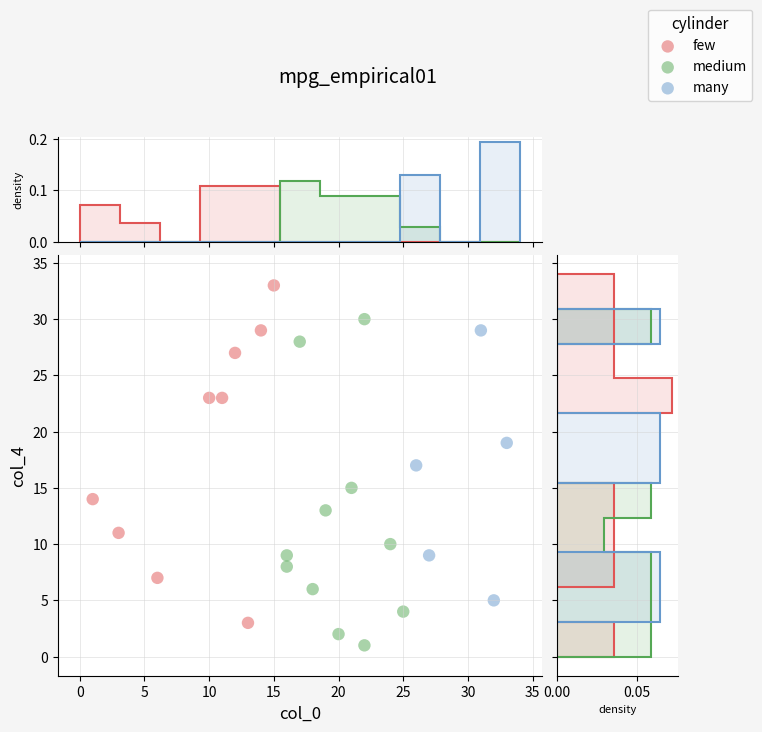

Which series reaches the maximum Y coordinate?

few